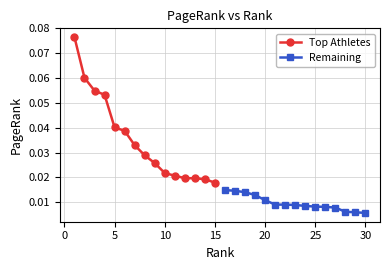

What is the sum of all Remaining values?

0.1